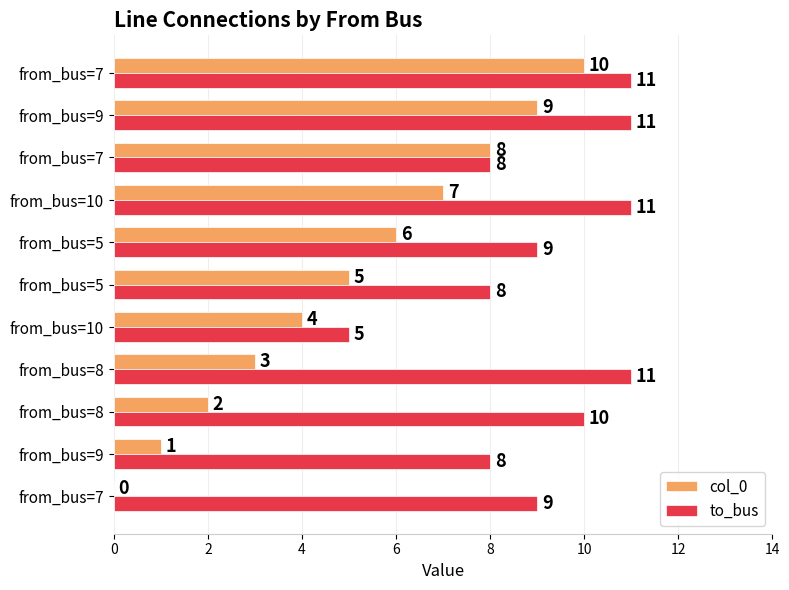

How many values in the col_0 series exceed 5?

5